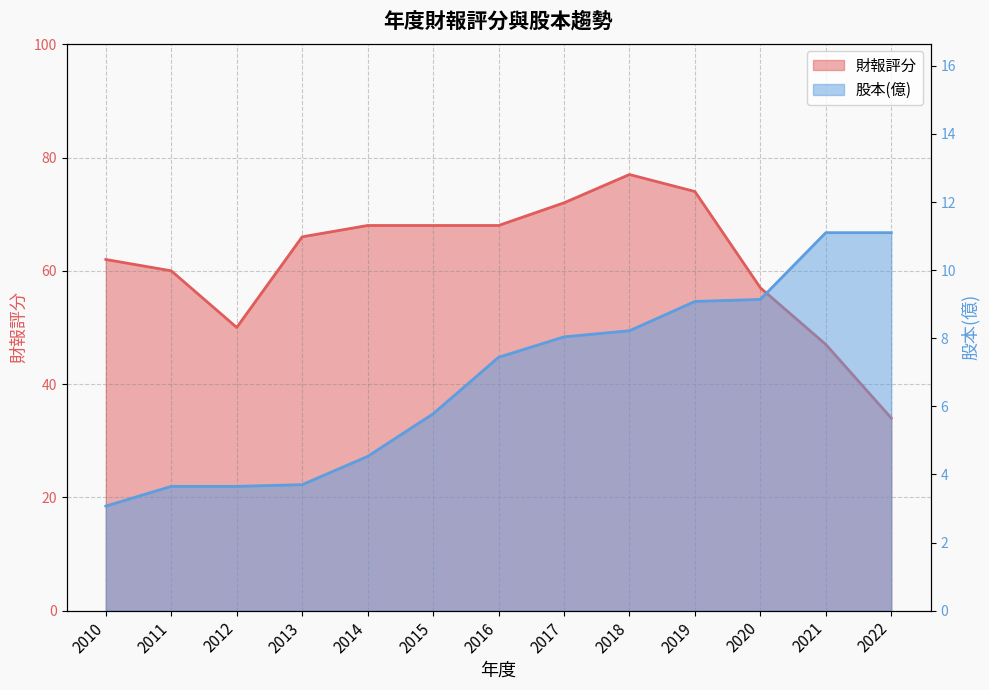

Rank the series by their maximum value, from highest to lowest.

財報評分, 股本(億)